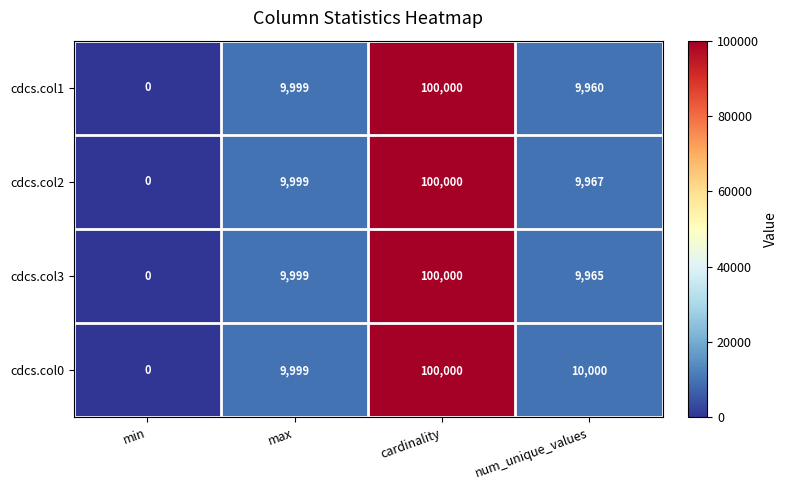

Is it true that cdcs.col1 equals 9960 at num_unique_values?

True